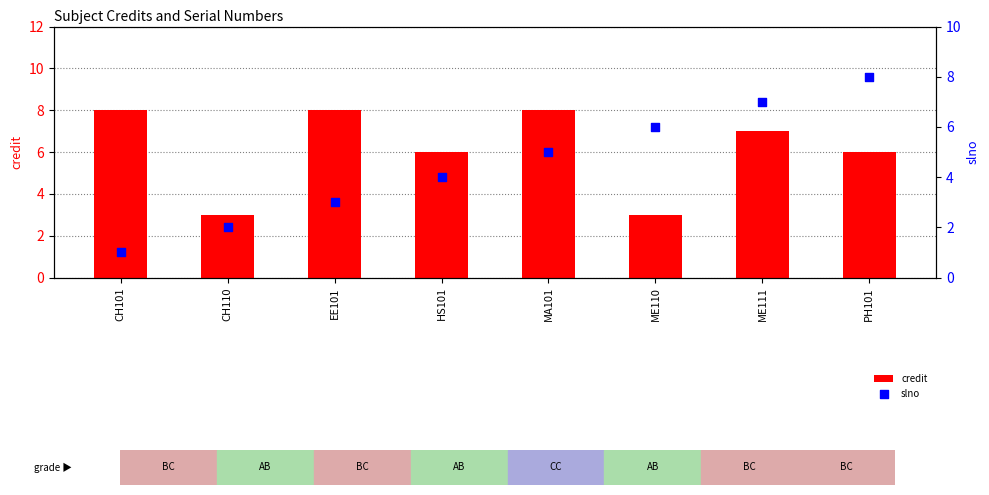

Which series reaches the maximum Y coordinate?

credit